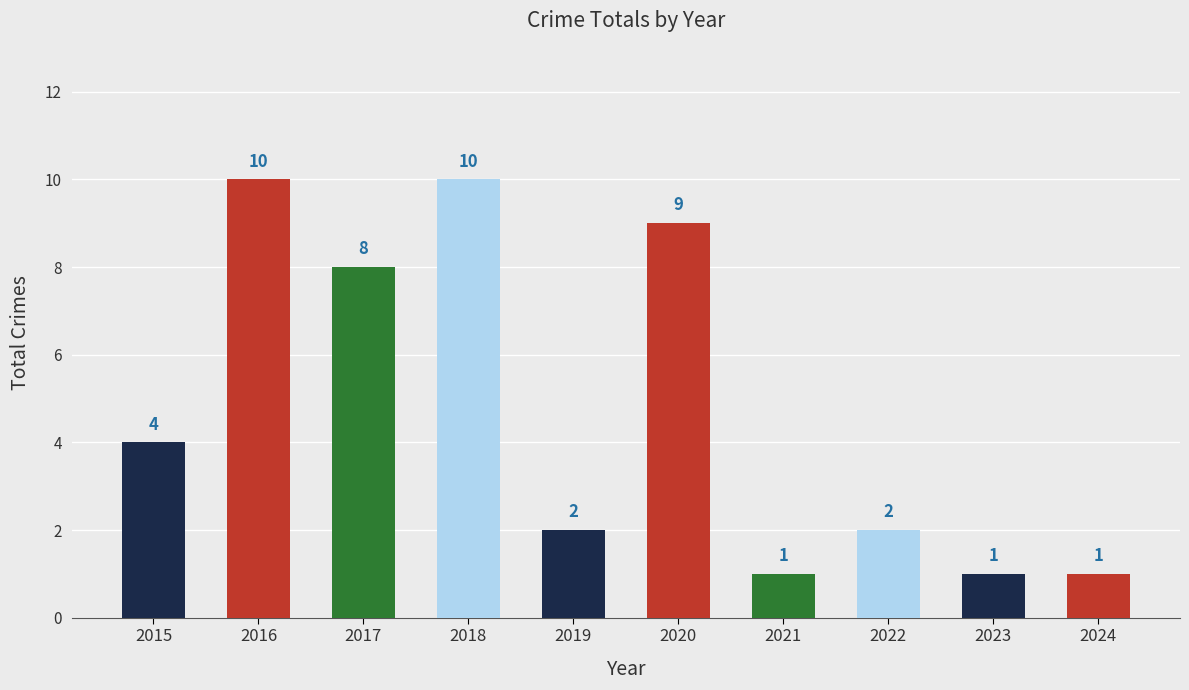

How many series are shown in this chart?

1